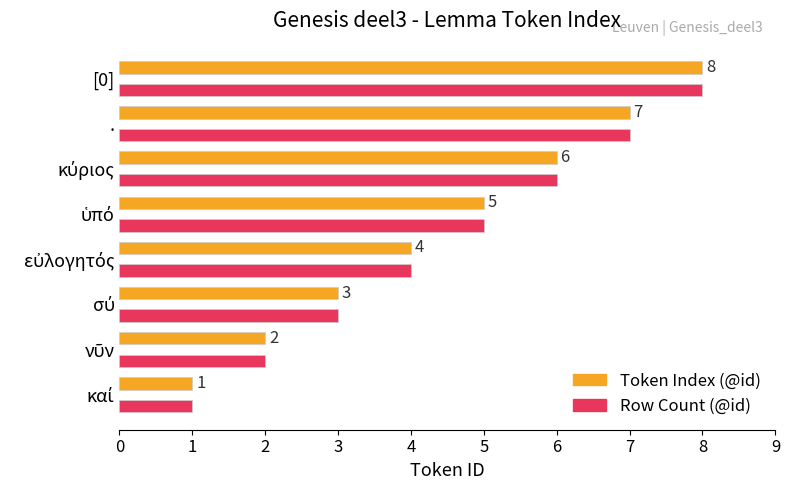

What is the greatest value displayed?

8